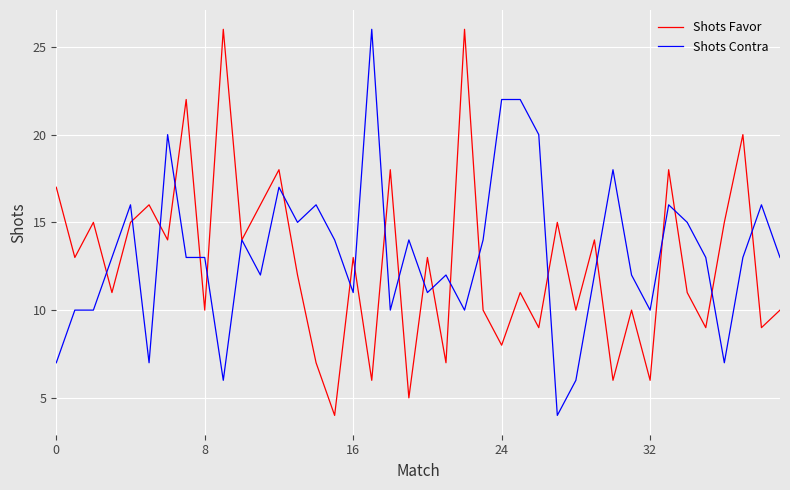

What is the minimum value for Shots Favor?

4